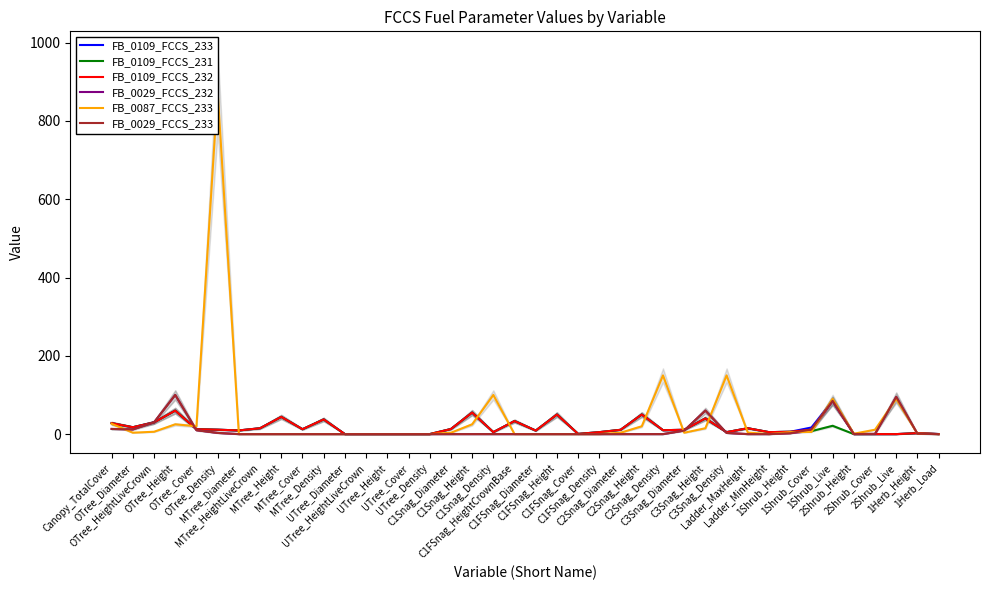

Where is the first local minimum for FB_0029_FCCS_232?

OTree_Diameter